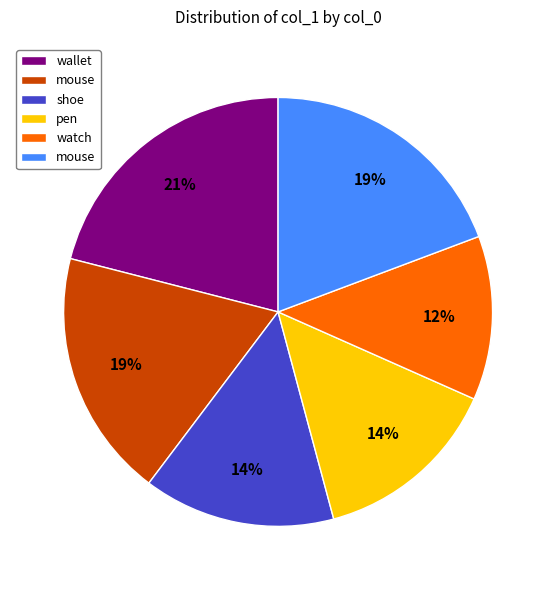

Is there any slice that represents more than half of the pie?

No